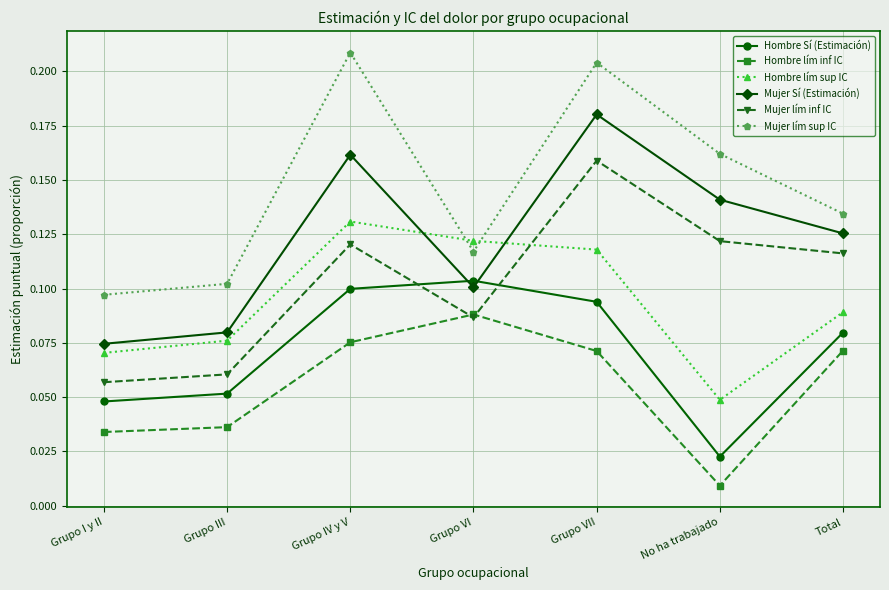

True or false: Hombre Sí (Estimación) and Hombre lím sup IC intersect in this chart.

False